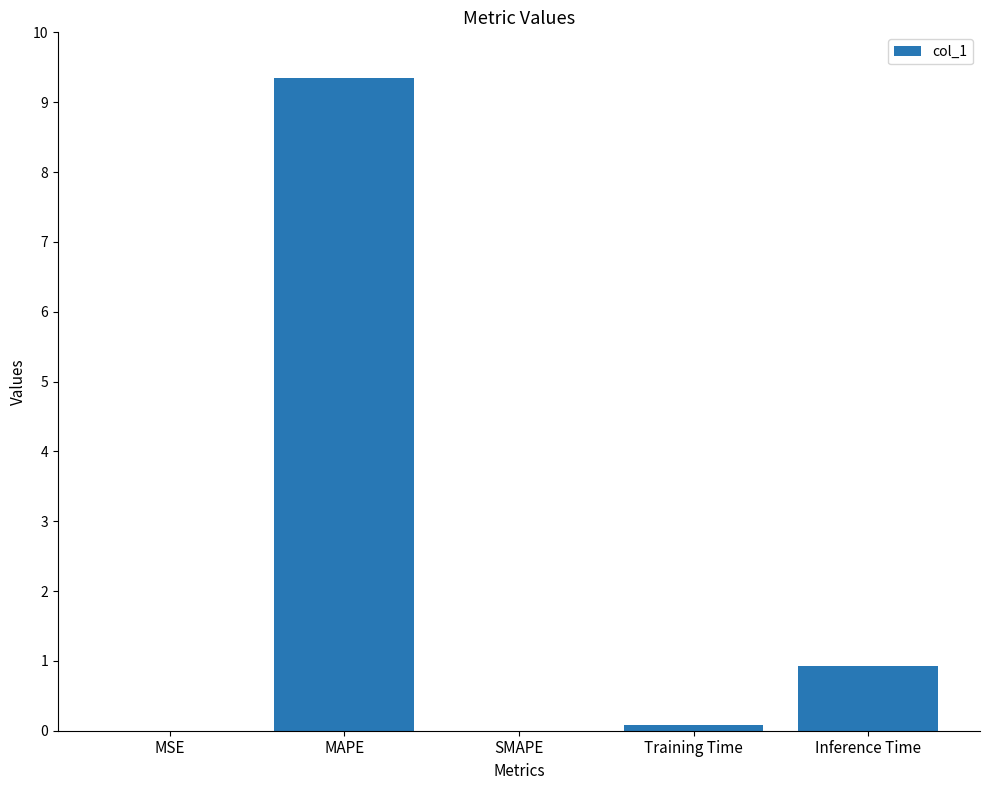

Where is the data nearest to the value 4?

Inference Time